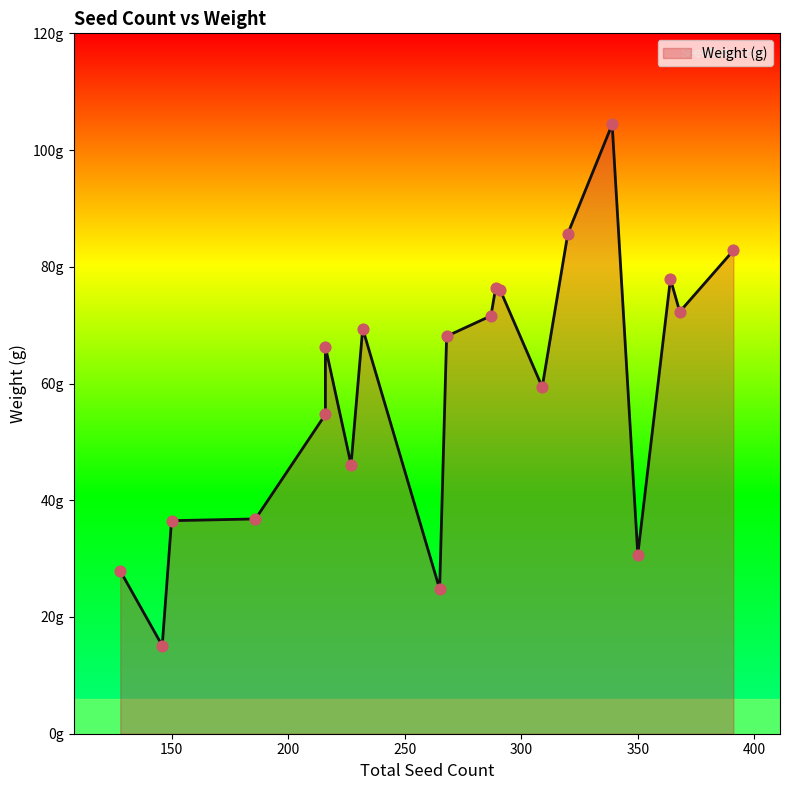

Which has a higher value, 265 or 339?

339